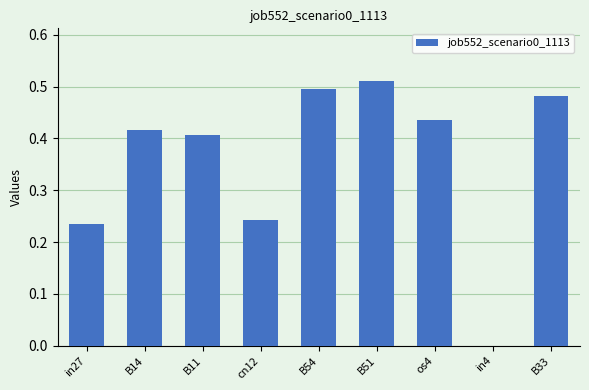

At which category does the chart reach its peak across all series?

B51